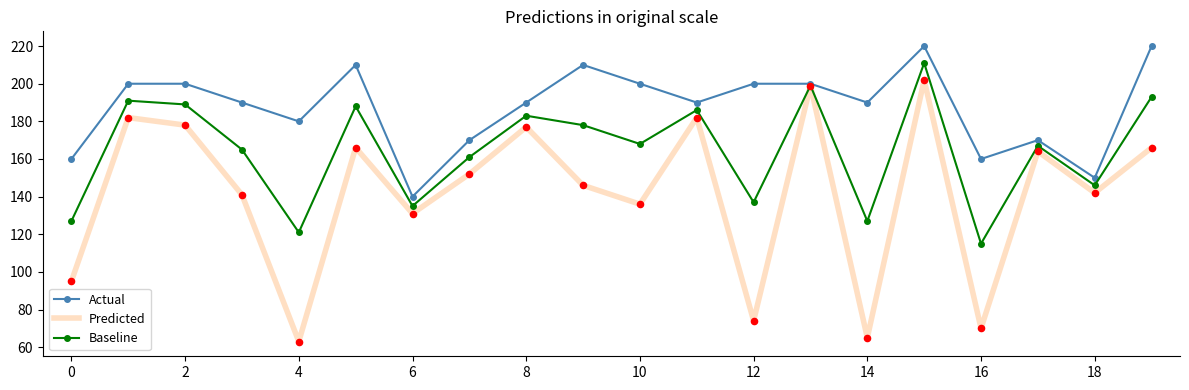

Which series has the widest spread of values?

Predicted